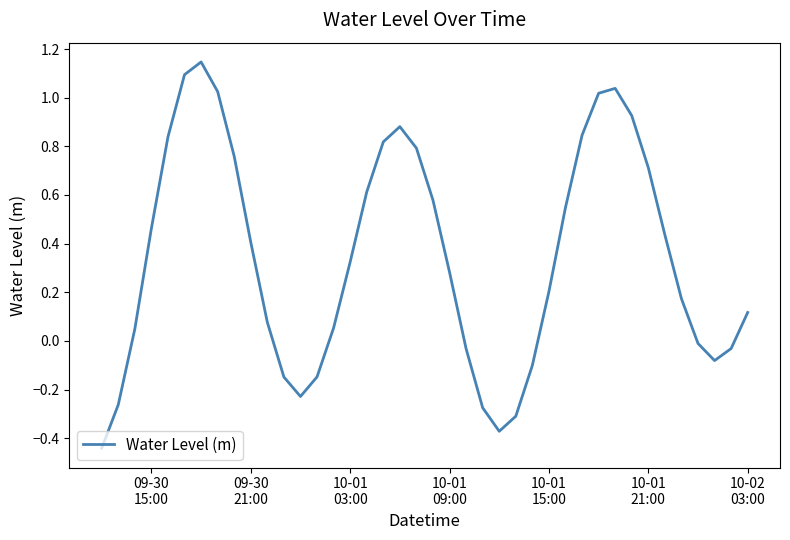

Is this an area chart (filled region under the line)?

No